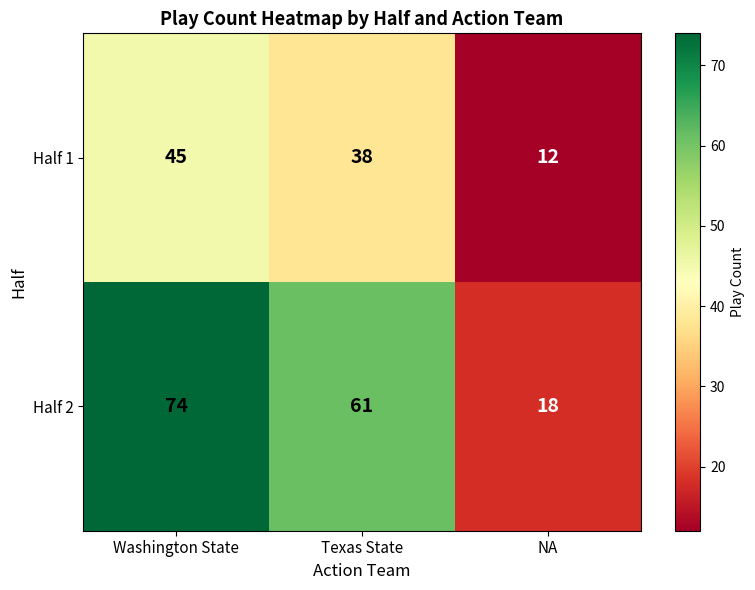

The Half 1 series shows 12 at NA. True or false?

True